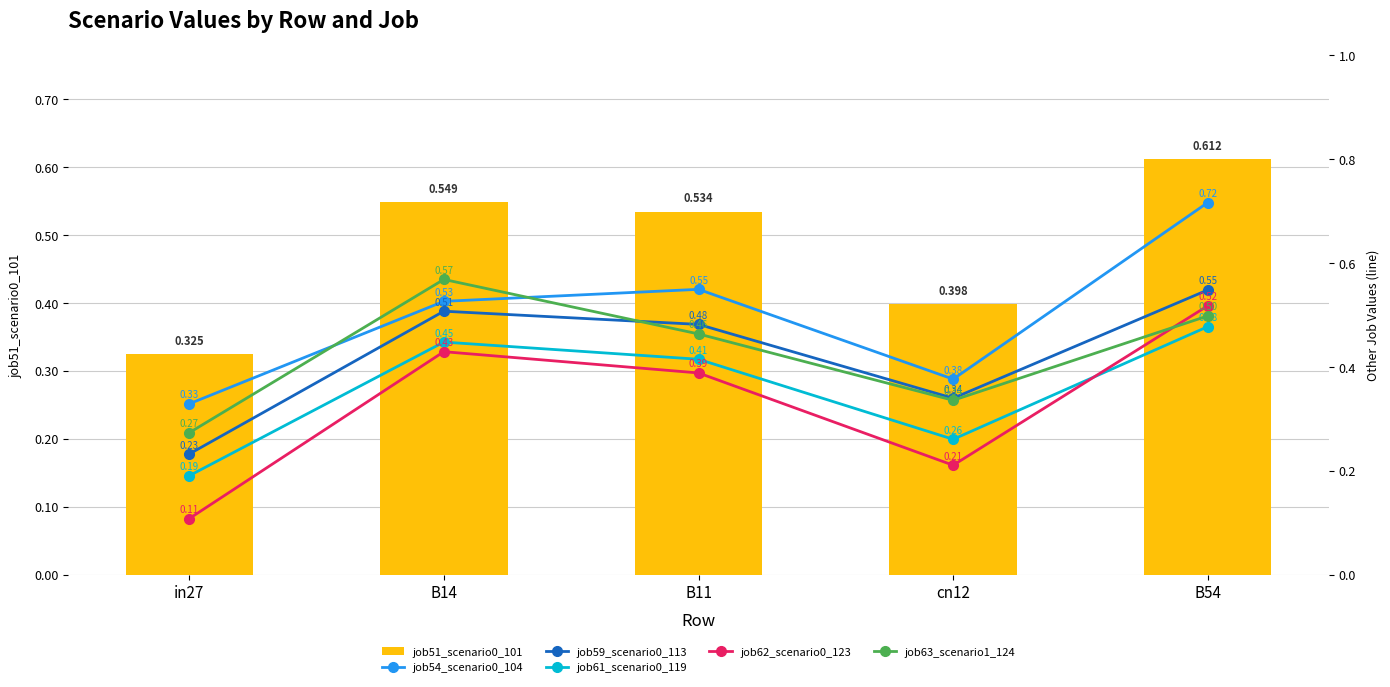

Does the chart contain stacked bars?

No